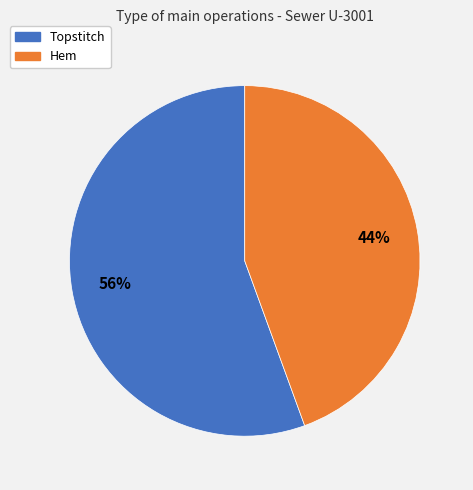

Which category has the biggest portion of the pie?

Topstitch